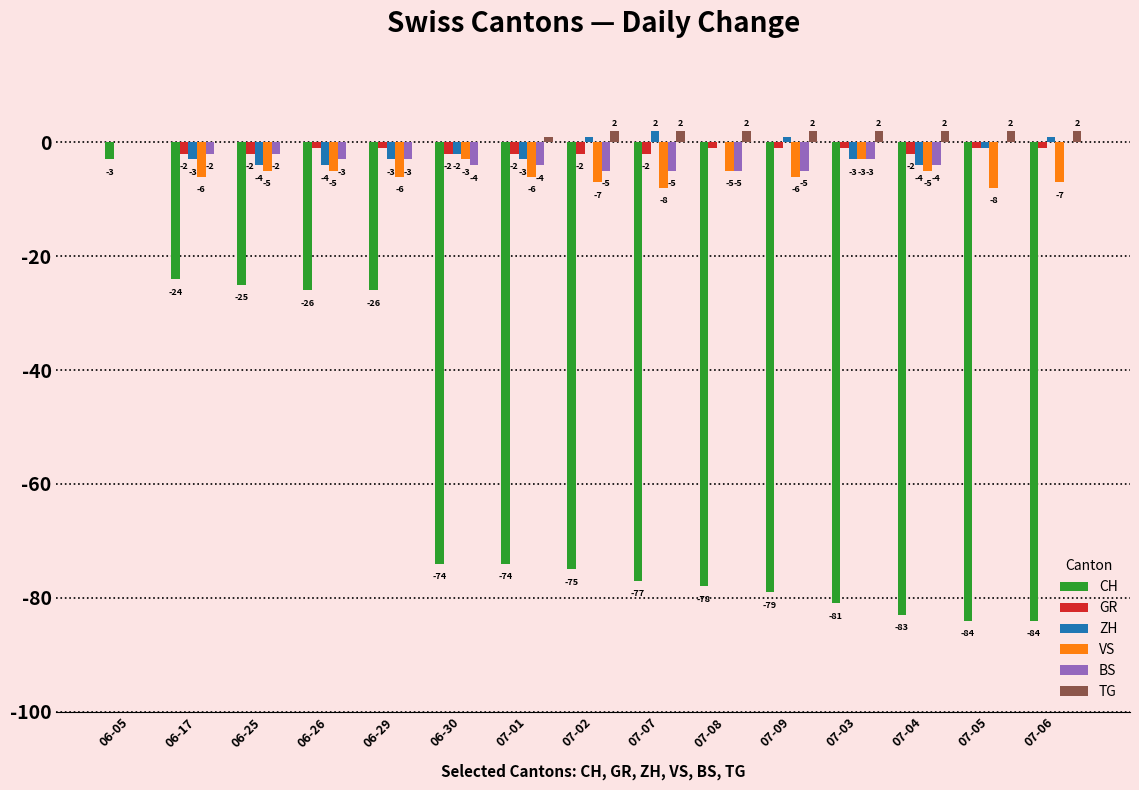

Which category has the highest value in the VS series?

06-05